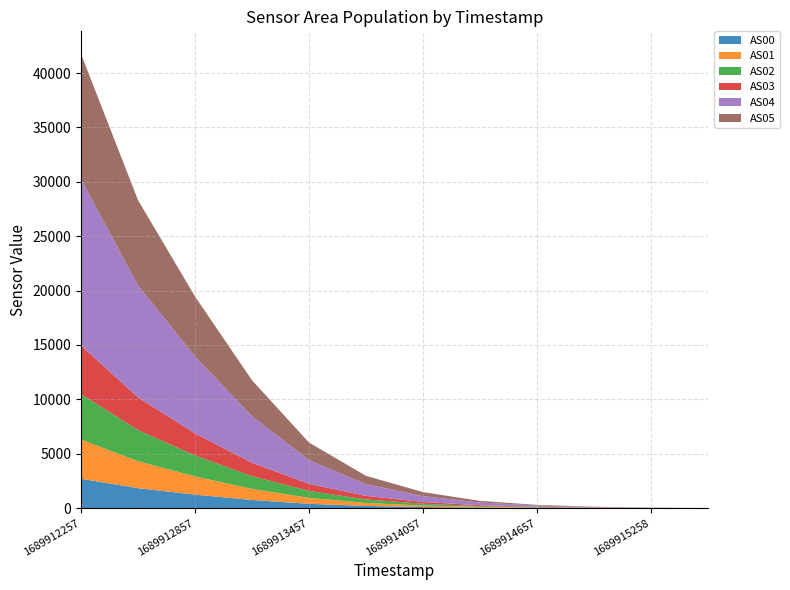

Reading left to right, what are all the values shown in this chart?

AS00: 2698	1837	1241	751	397	200	100	47	21	8	2	0
AS01: 3609	2476	1670	1015	545	278	140	66	30	12	4	0
AS02: 4182	2862	1931	1176	635	324	162	77	35	15	6	0
AS03: 4456	3006	2022	1222	648	325	162	76	34	15	5	1
AS04: 15294	10296	7093	4282	2193	1079	538	249	115	54	24	10
AS05: 11513	7838	5502	3304	1608	762	370	152	60	24	6	0